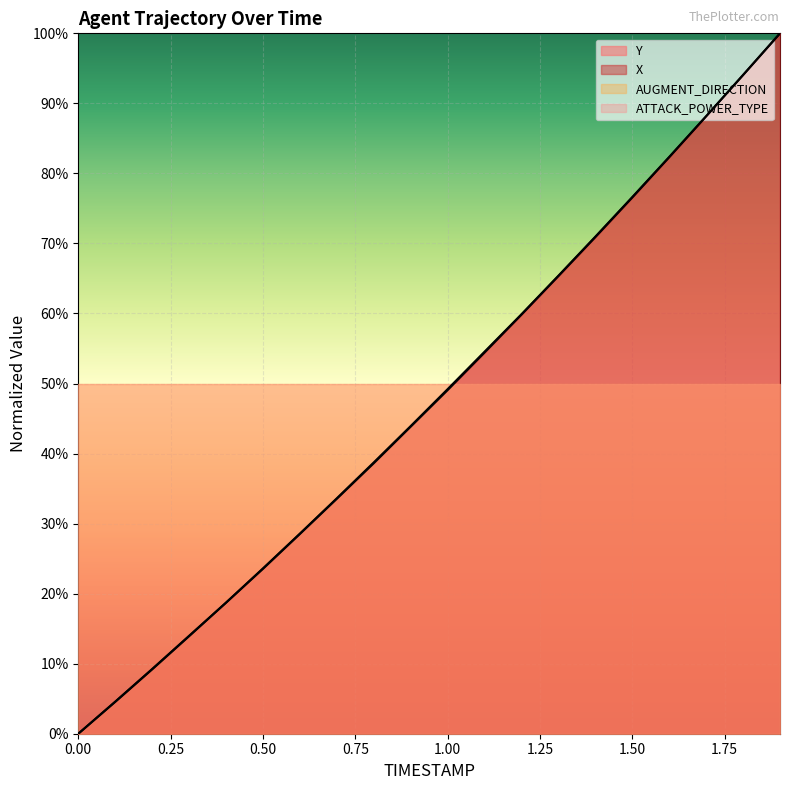

Between which two adjacent categories do Y and X first intersect?

1.7 and 1.8